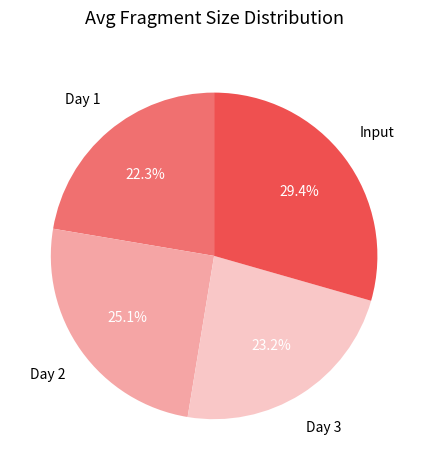

Rank the categories by value from highest to lowest.

Input, Day 2, Day 3, Day 1